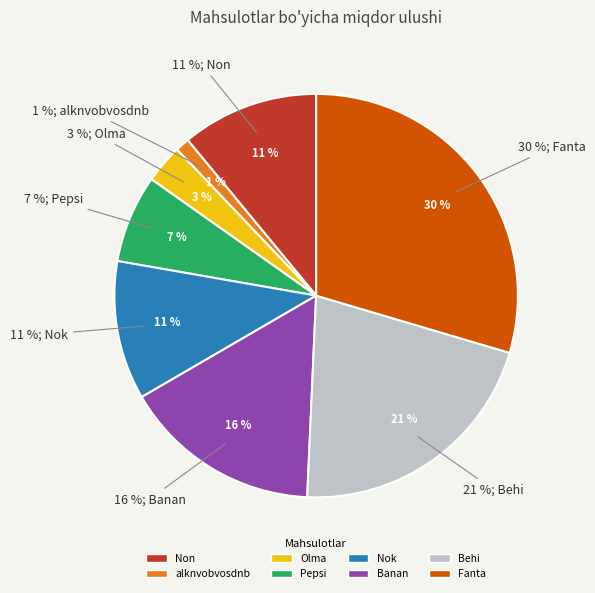

Rank the categories by value from highest to lowest.

Fanta, Behi, Banan, Nok, Non, Pepsi, Olma, alknvobvosdnb